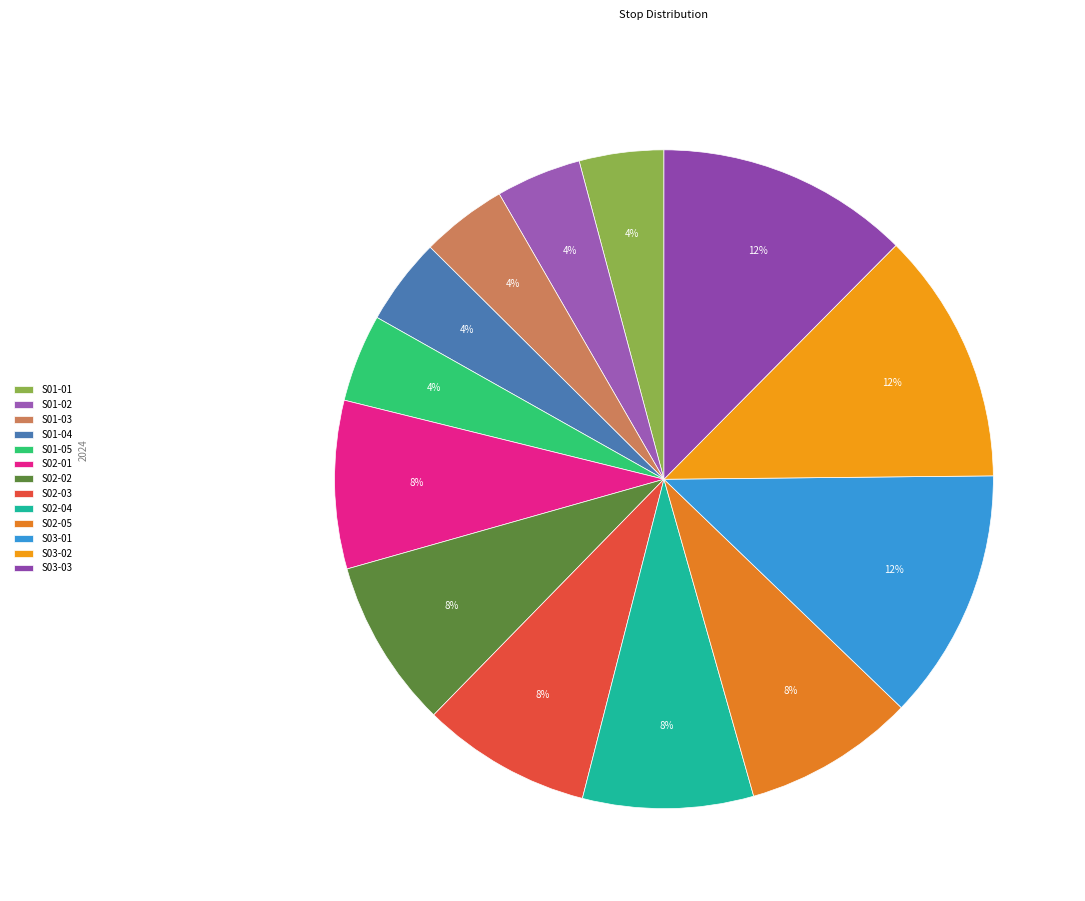

Is S01-05 the majority of the pie?

No